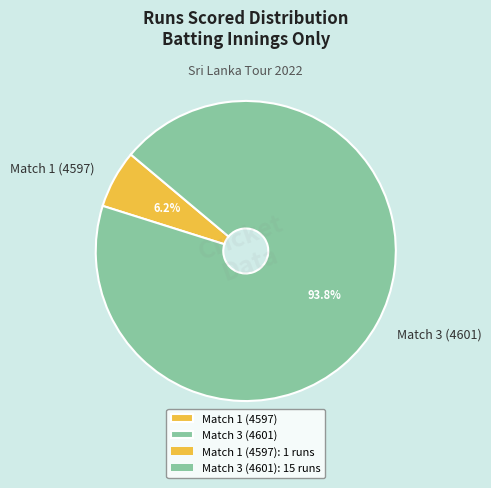

How many slices are in this pie chart?

2